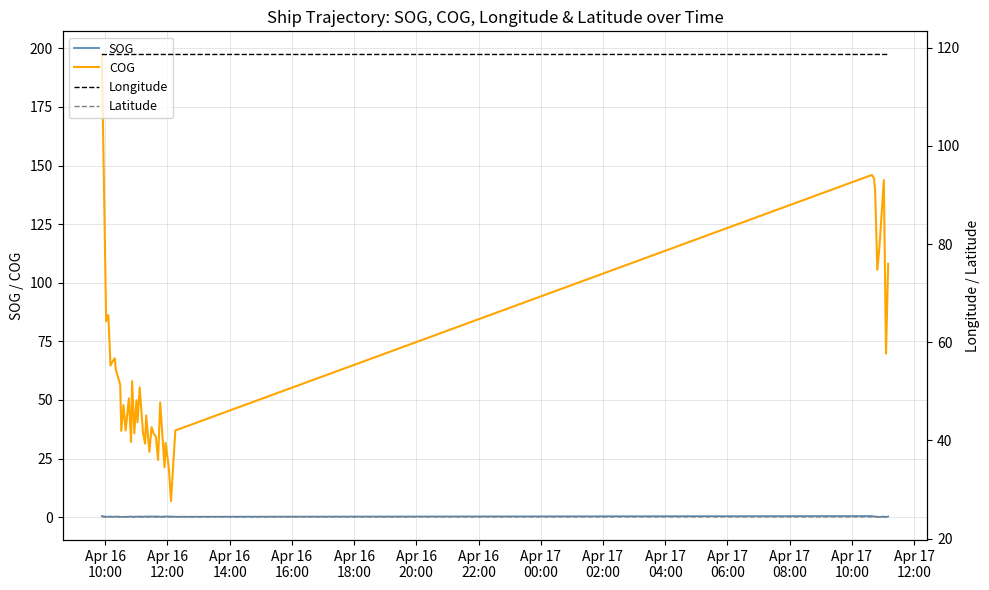

What are all the series names shown in the legend?

SOG, COG, Longitude, Latitude